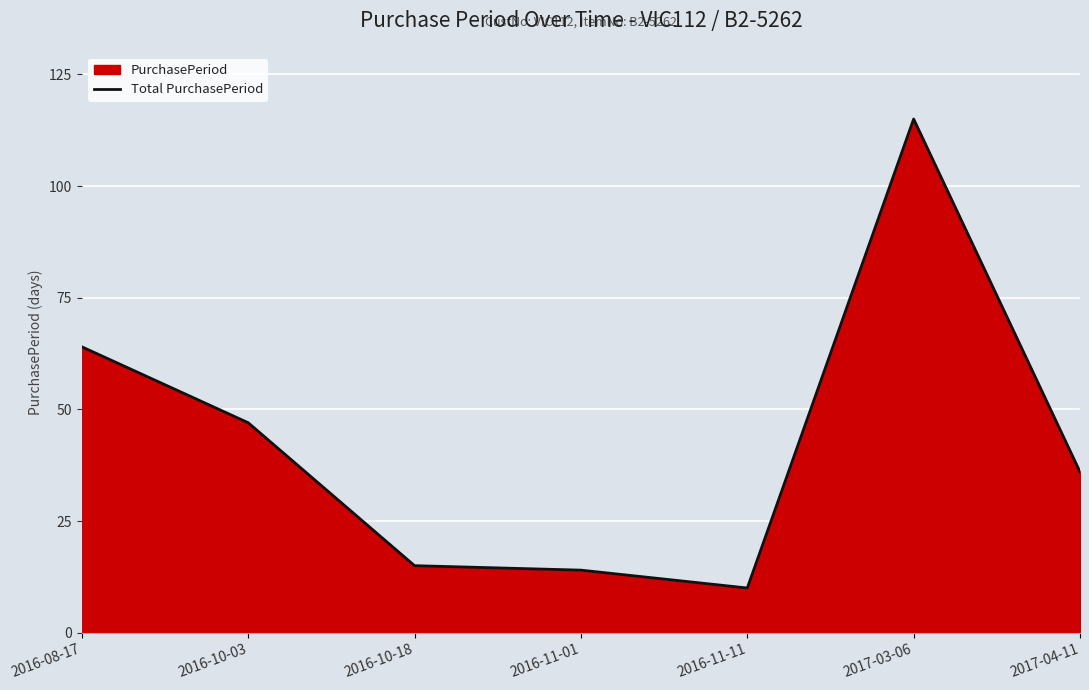

Which category has the highest value across all series?

2017-03-06